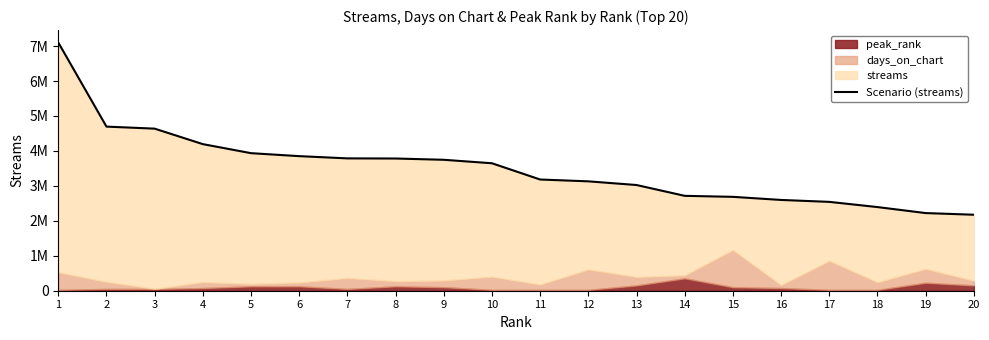

What is the sum of all values?

70047396